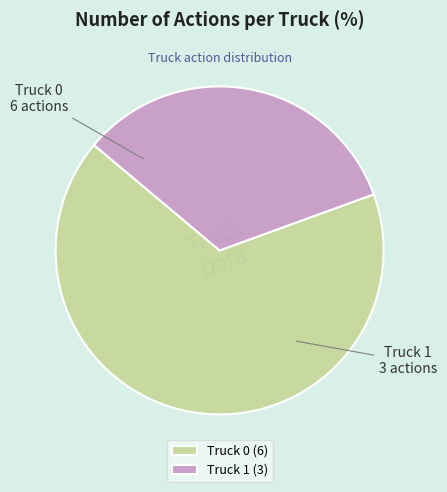

Combined, do Truck 1 and Truck 0 account for over 50%?

Yes